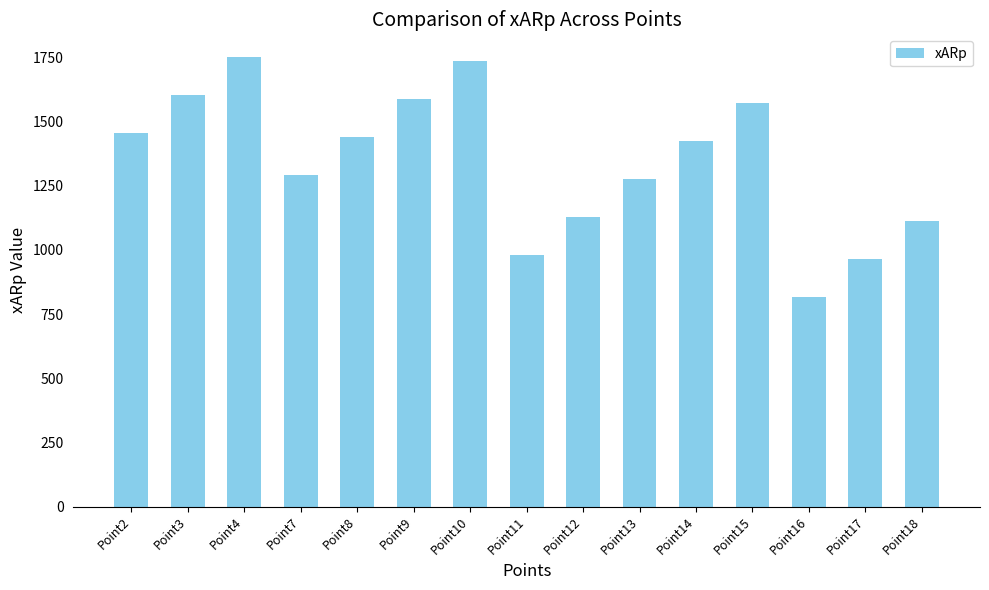

Reading right to left, extract all data points from this chart.

Point18=1113.6	Point17=965.7	Point16=817.7	Point15=1573.2	Point14=1425.2	Point13=1277.3	Point12=1129.4	Point11=981.4	Point10=1736.9	Point9=1588.9	Point8=1441.0	Point7=1293.1	Point4=1752.6	Point3=1604.7	Point2=1456.8